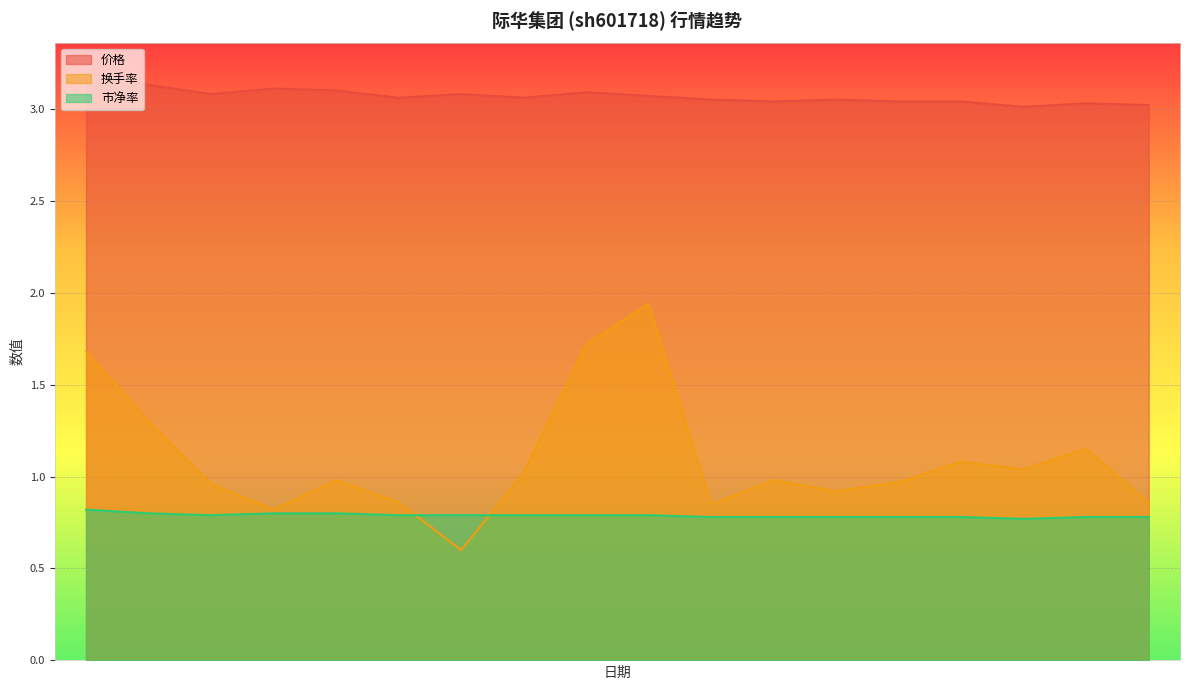

True or false: 换手率 has more than 0 points higher than both neighbors.

True